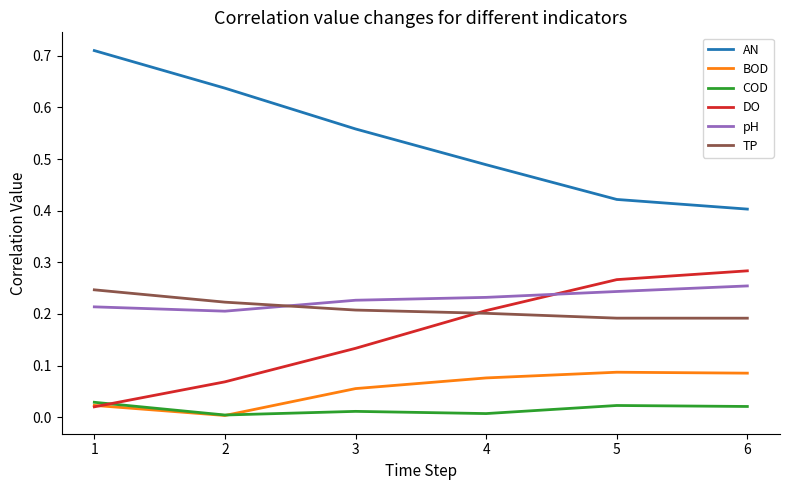

The TP series shows 0.1 at 3. True or false?

False